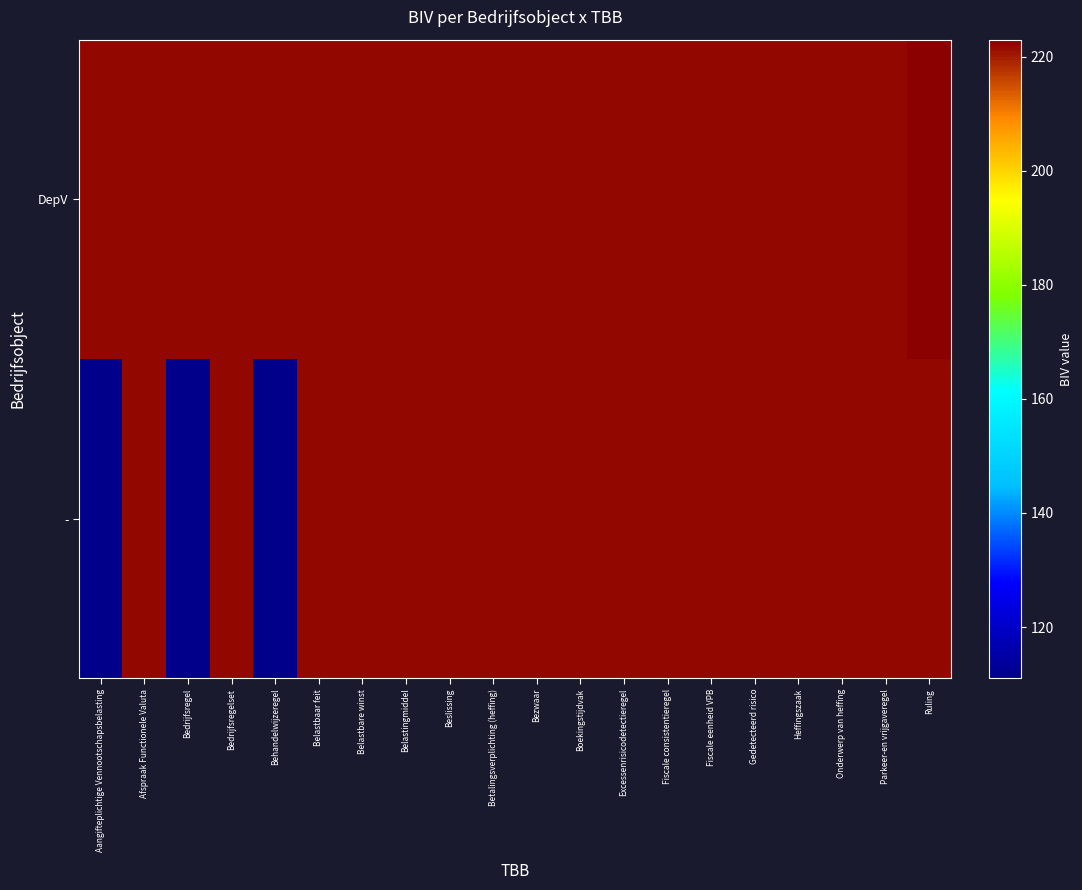

Reading left to right, what are all the values shown in this chart?

-: Aangifteplichtige Vennootschapsbelasting=111	Afspraak Functionele Valuta=222	Bedrijfsregel=111	Bedrijfsregelset=222	Behandelwijzeregel=111	Belastbaar feit=222	Belastbare winst=222	Belastingmiddel=222	Beslissing=222	Betalingsverplichting (heffing)=222	Bezwaar=222	Boekingstijdvak=222	Excessenrisicodetectieregel=222	Fiscale consistentieregel=222	Fiscale eenheid VPB=222	Gedetecteerd risico=222	Heffingszaak=222	Onderwerp van heffing=222	Parkeer-en vrijgaveregel=222	Ruling=222
DepV: Aangifteplichtige Vennootschapsbelasting=222	Afspraak Functionele Valuta=222	Bedrijfsregel=222	Bedrijfsregelset=222	Behandelwijzeregel=222	Belastbaar feit=222	Belastbare winst=222	Belastingmiddel=222	Beslissing=222	Betalingsverplichting (heffing)=222	Bezwaar=222	Boekingstijdvak=222	Excessenrisicodetectieregel=222	Fiscale consistentieregel=222	Fiscale eenheid VPB=222	Gedetecteerd risico=222	Heffingszaak=222	Onderwerp van heffing=222	Parkeer-en vrijgaveregel=222	Ruling=223